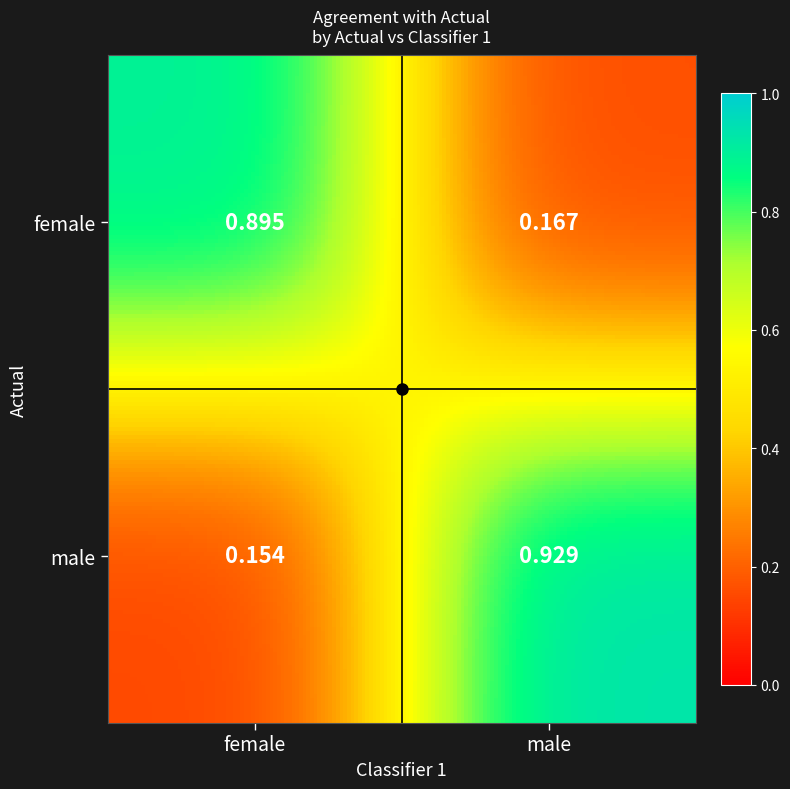

The chart shows a value of 0.2 at male_female. True or false?

True